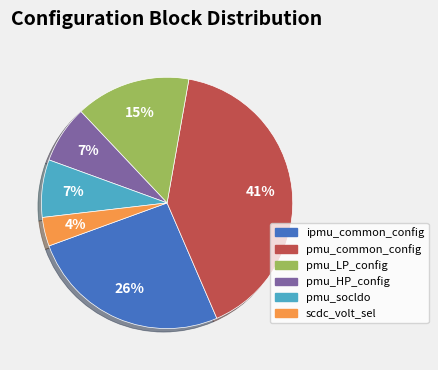

Which has a higher value, scdc_volt_sel or pmu_socldo?

pmu_socldo